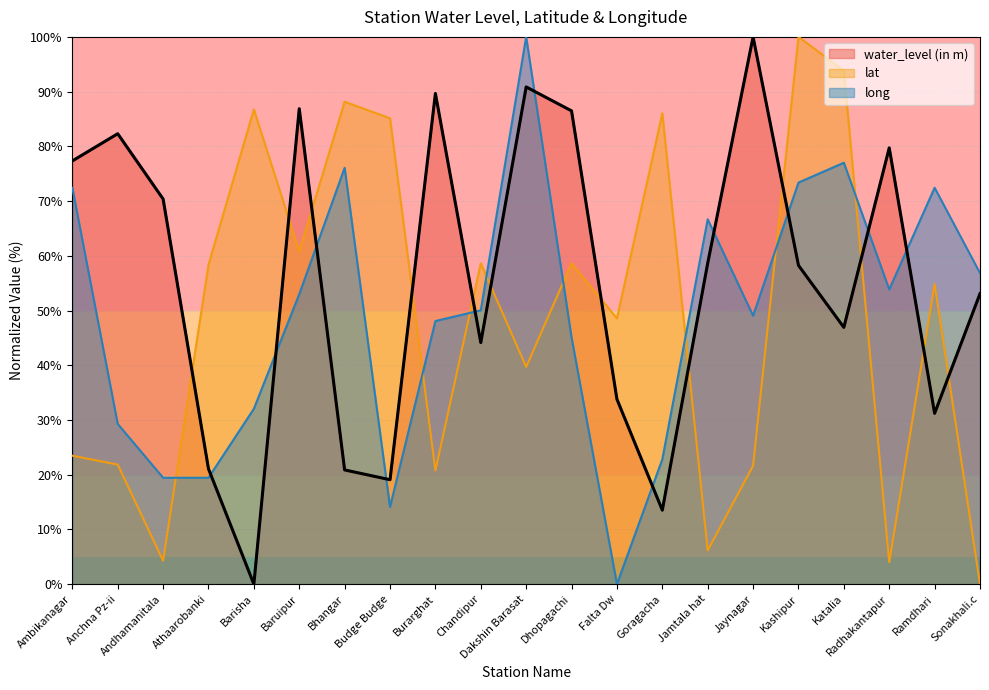

Reading left to right, extract all data points from this chart.

water_level (in m): Ambikanagar=77.3	Anchna Pz-ii=82.3	Andhamanitala=70.4	Athaarobanki=21.1	Barisha=0.0	Baruipur=86.9	Bhangar=20.9	Budge Budge=19.1	Burarghat=89.7	Chandipur=44.1	Dakshin Barasat=90.9	Dhopagachi=86.5	Falta Dw=33.8	Goragacha=13.5	Jamtala hat=58.6	Jaynagar=100.0	Kashipur=58.3	Katalia=46.9	Radhakantapur=79.7	Ramdhari=31.2	Sonakhali.c=53.1
lat: Ambikanagar=23.5	Anchna Pz-ii=21.8	Andhamanitala=4.3	Athaarobanki=58.4	Barisha=86.7	Baruipur=60.8	Bhangar=88.2	Budge Budge=85.1	Burarghat=20.8	Chandipur=58.6	Dakshin Barasat=39.7	Dhopagachi=58.6	Falta Dw=48.6	Goragacha=86.0	Jamtala hat=6.2	Jaynagar=21.6	Kashipur=100.0	Katalia=93.8	Radhakantapur=4.0	Ramdhari=54.8	Sonakhali.c=0.0
long: Ambikanagar=72.4	Anchna Pz-ii=29.3	Andhamanitala=19.4	Athaarobanki=19.4	Barisha=32.1	Baruipur=53.0	Bhangar=76.1	Budge Budge=14.1	Burarghat=48.1	Chandipur=50.0	Dakshin Barasat=100.0	Dhopagachi=45.1	Falta Dw=0.0	Goragacha=22.8	Jamtala hat=66.7	Jaynagar=49.1	Kashipur=73.4	Katalia=77.0	Radhakantapur=53.8	Ramdhari=72.4	Sonakhali.c=56.8